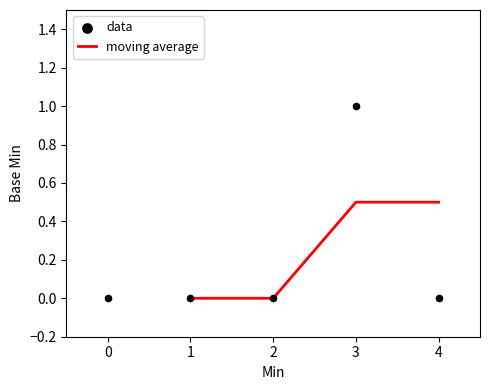

Is it true that moving average equals 0.7 at 4?

False